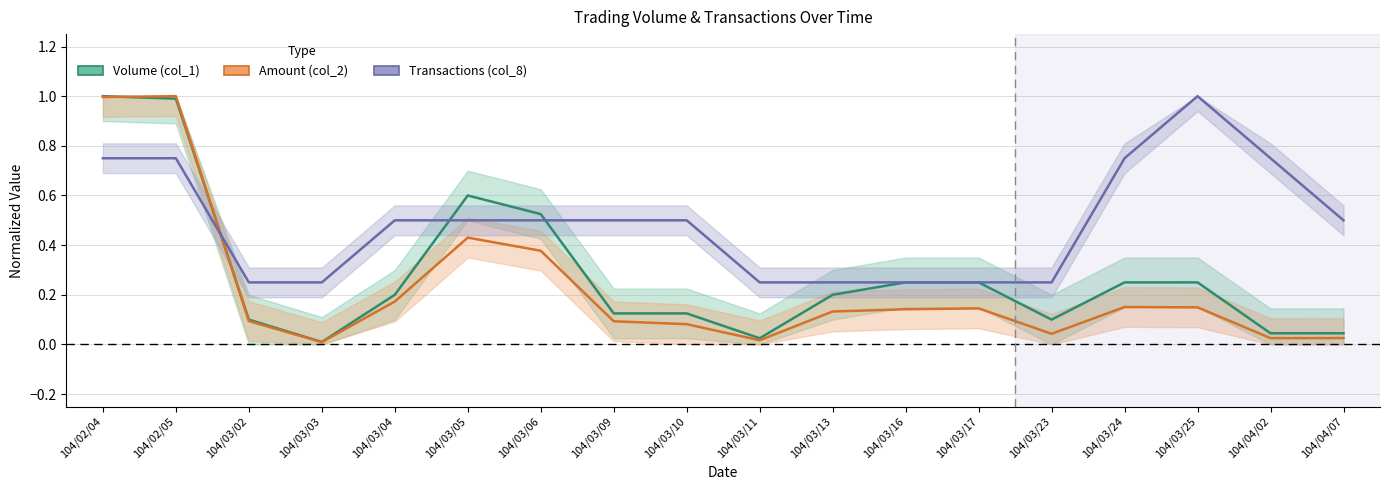

True or false: Transactions (col_8) has more than 0 interior local peaks.

True